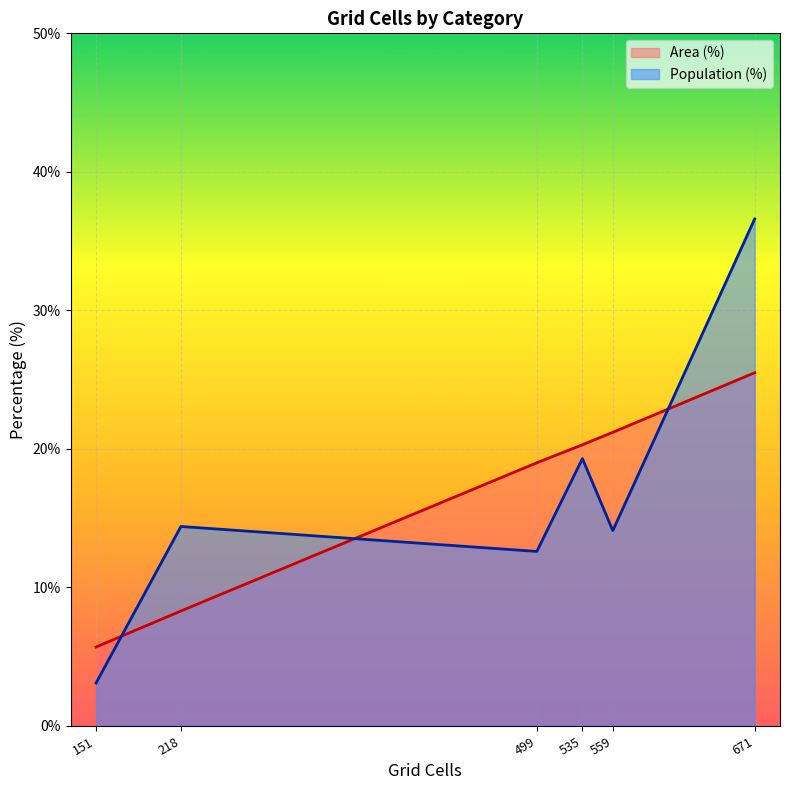

Reading right to left, extract all data points from this chart.

Area (%): Likely irrelevant (<10 min)=21.2	Neither reachable within 60 min=5.7	Only CT reachable within 60 min=8.3	Low (10-20 min)=19.0	Medium (20-30 min)=20.3	High (30+ min)=25.5
Population (%): Likely irrelevant (<10 min)=14.1	Neither reachable within 60 min=3.1	Only CT reachable within 60 min=14.4	Low (10-20 min)=12.6	Medium (20-30 min)=19.3	High (30+ min)=36.6